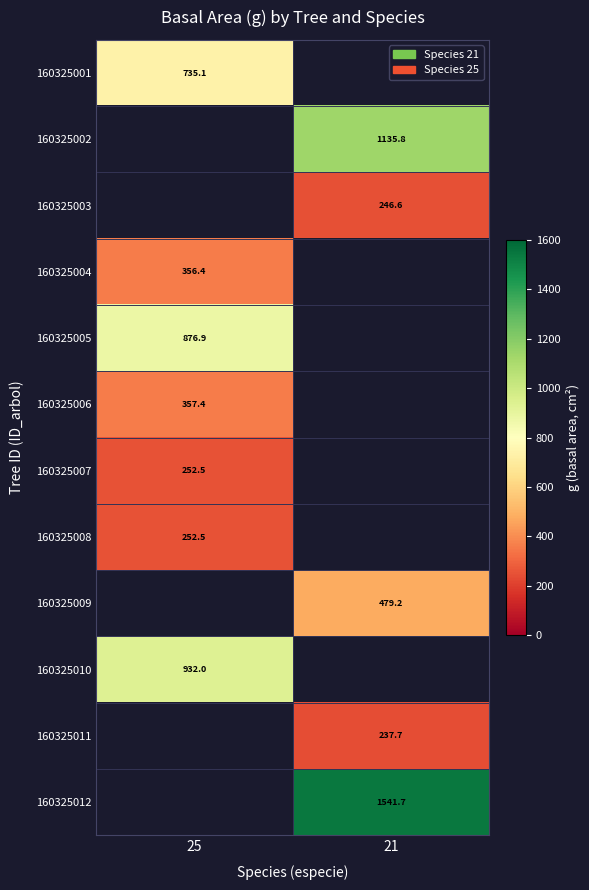

Is it true that 160325008 equals 252.5 at 25?

True